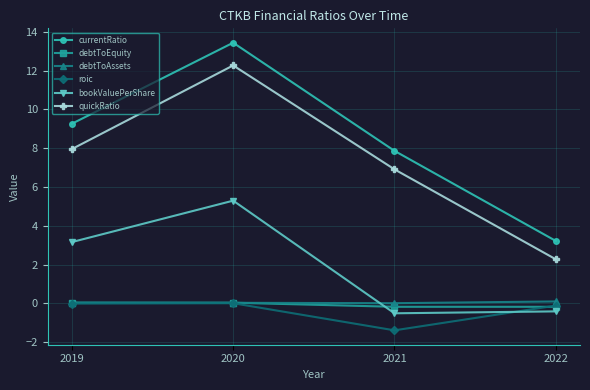

How many data points does each series have?

4